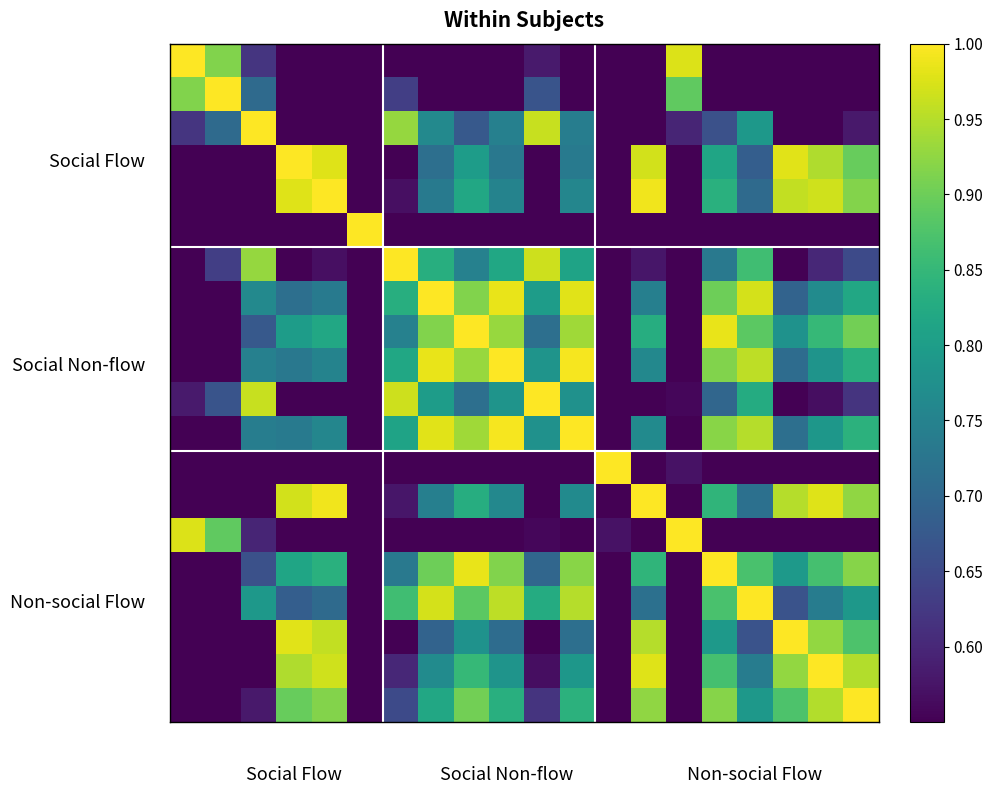

What is the maximum value shown in the chart?

1.0